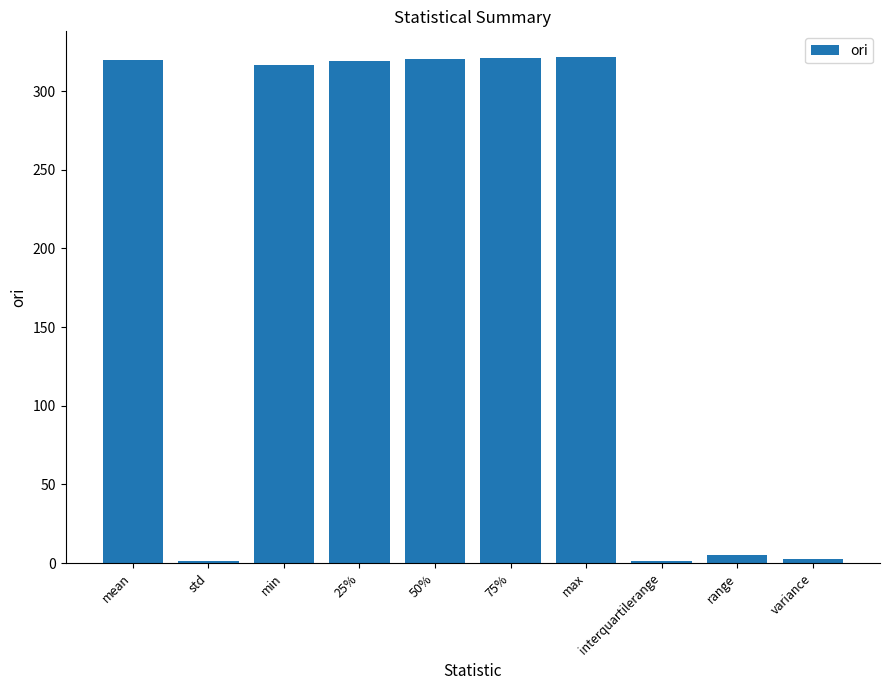

What is the label of the 9th bar from the left?

range